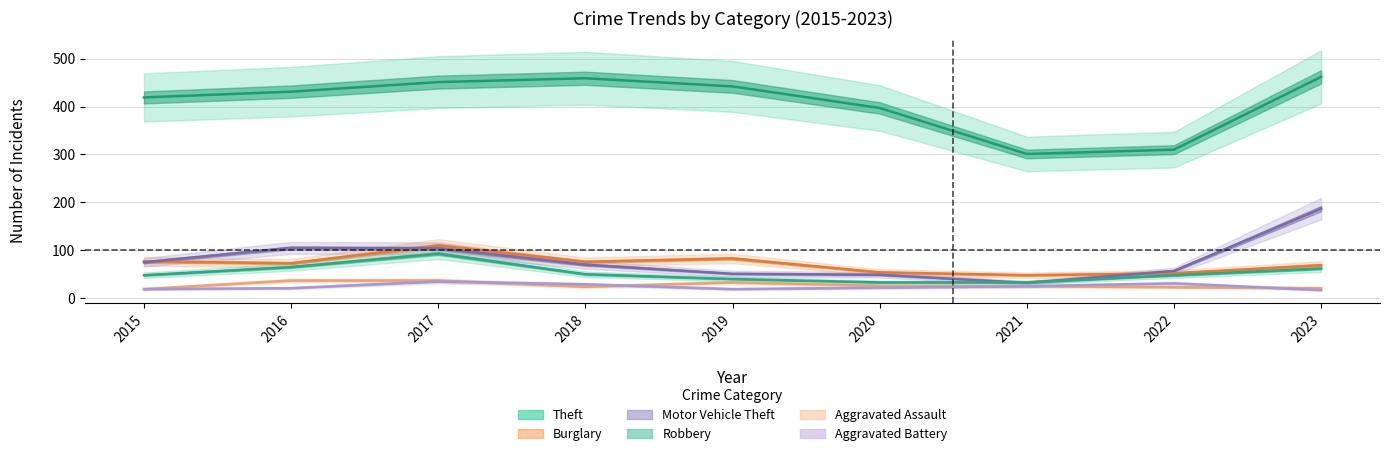

In Aggravated Battery, how many points are higher than both neighbors (excluding endpoints)?

2